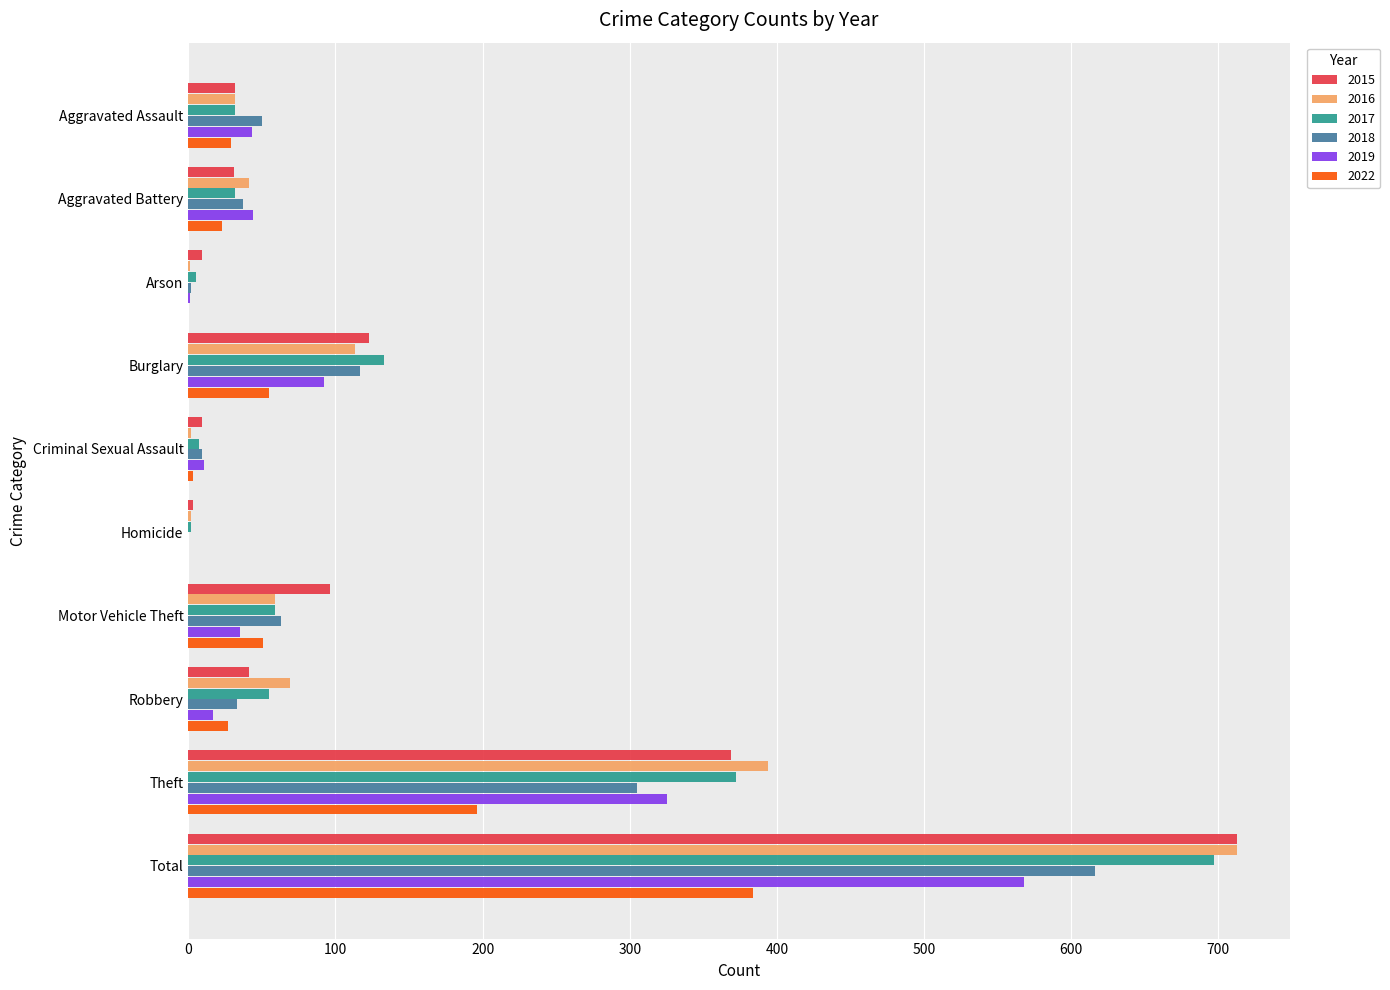

What are all the series names shown in the legend?

2015, 2016, 2017, 2018, 2019, 2022